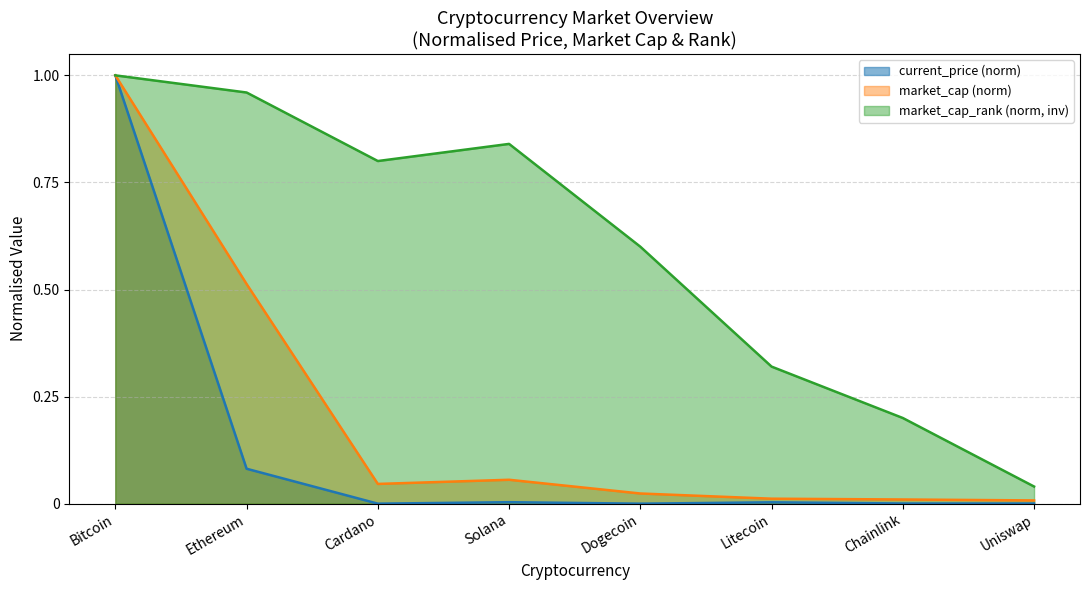

What is the difference between the maximum and minimum values?

1.0